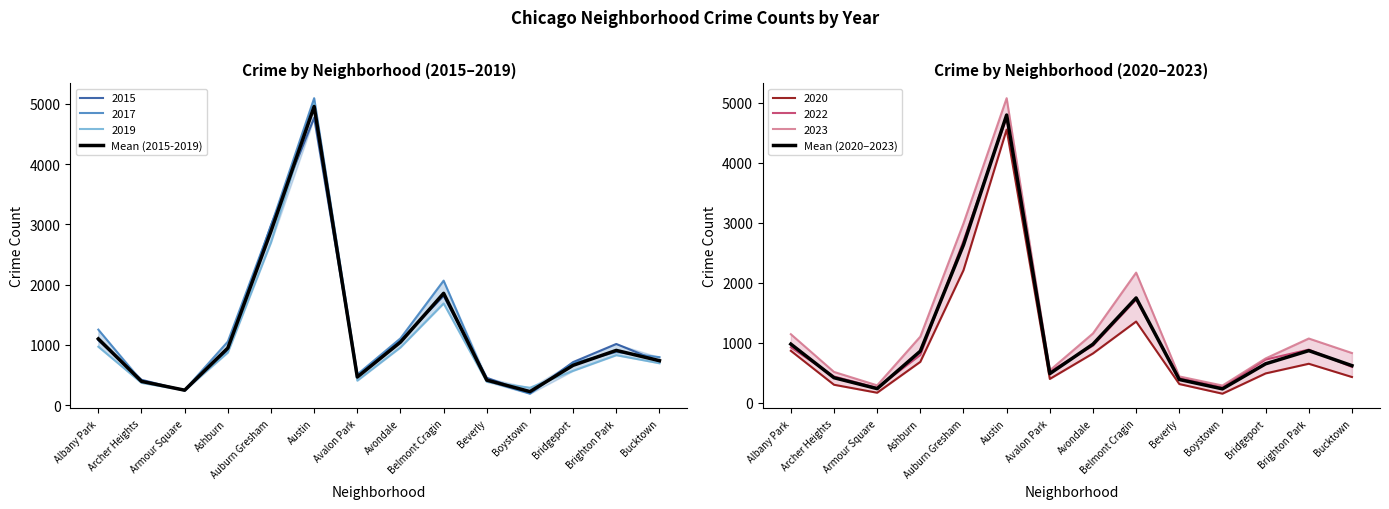

How many categories are shown in the chart?

14